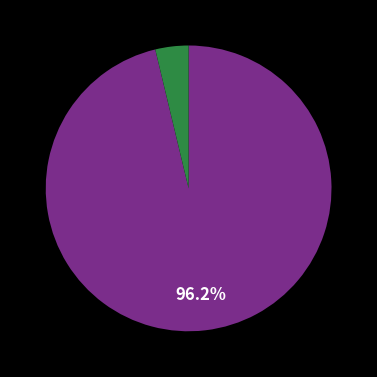

Is there a majority slice in this chart?

Yes